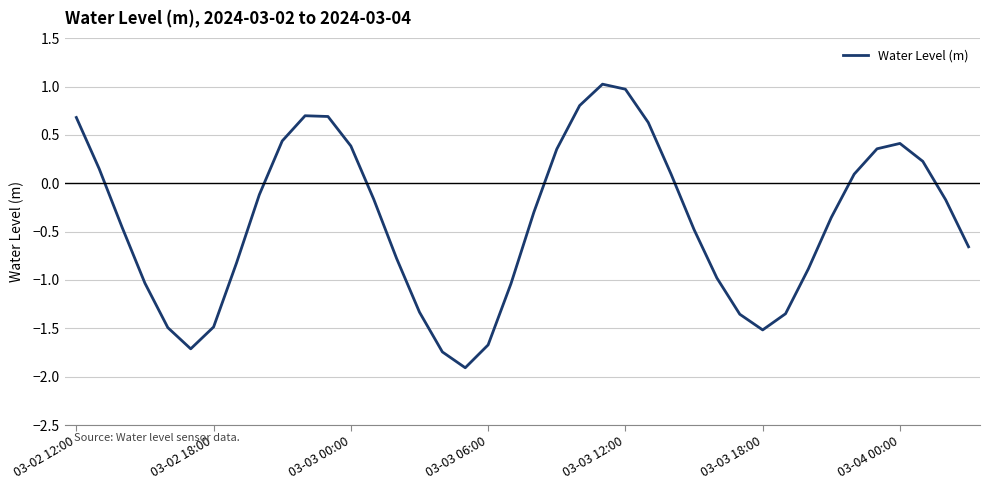

What is the maximum value shown in the chart?

1.0